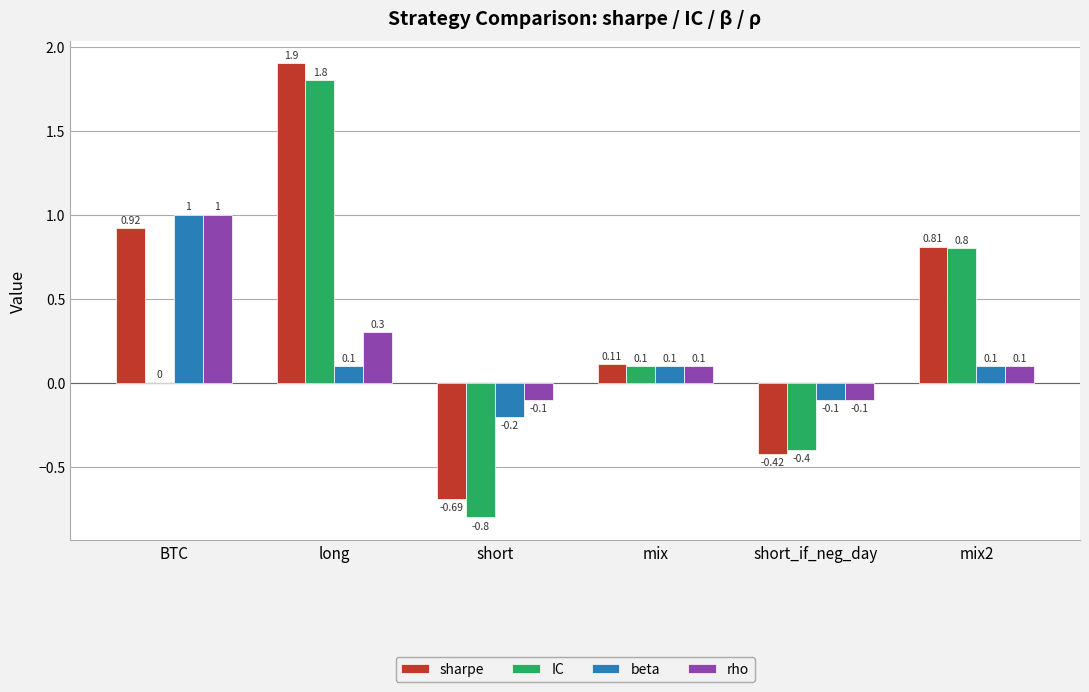

Where does the sharpe series first go above 0?

BTC